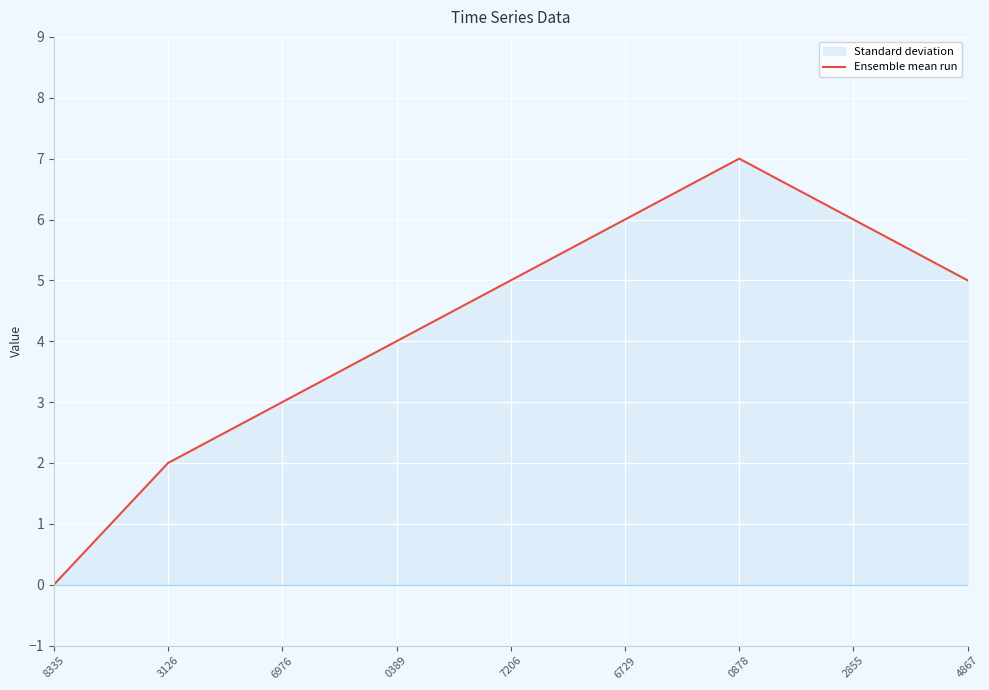

How many values are below 5?

4